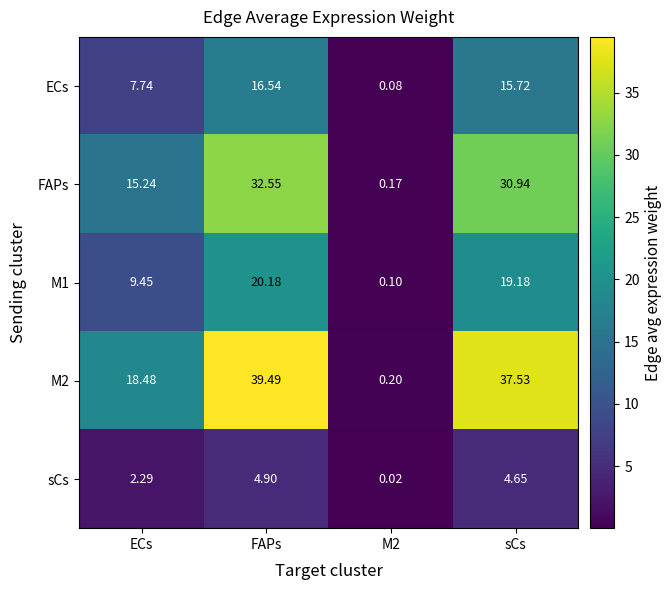

Which series changed the most between FAPs and M2?

M2